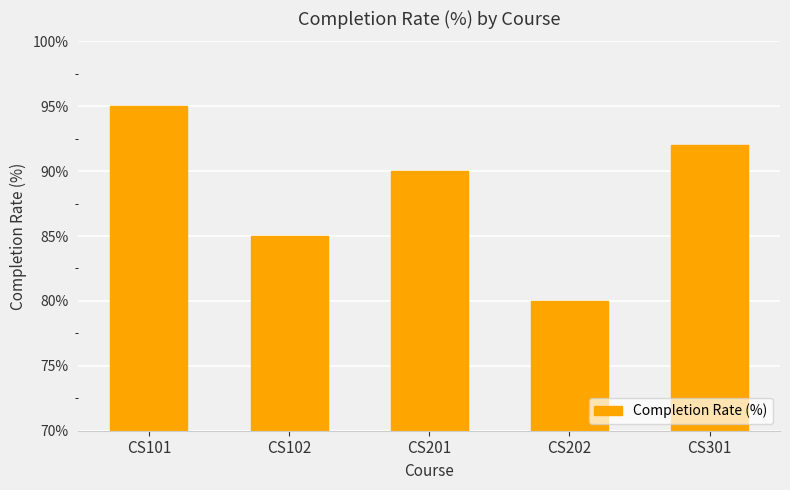

Reading left to right, transcribe all the data shown in this chart.

CS101=95	CS102=85	CS201=90	CS202=80	CS301=92